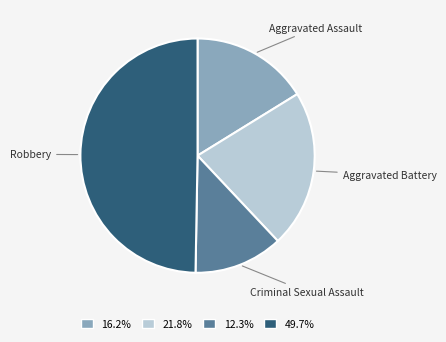

Is 49.7% the majority of the pie?

No